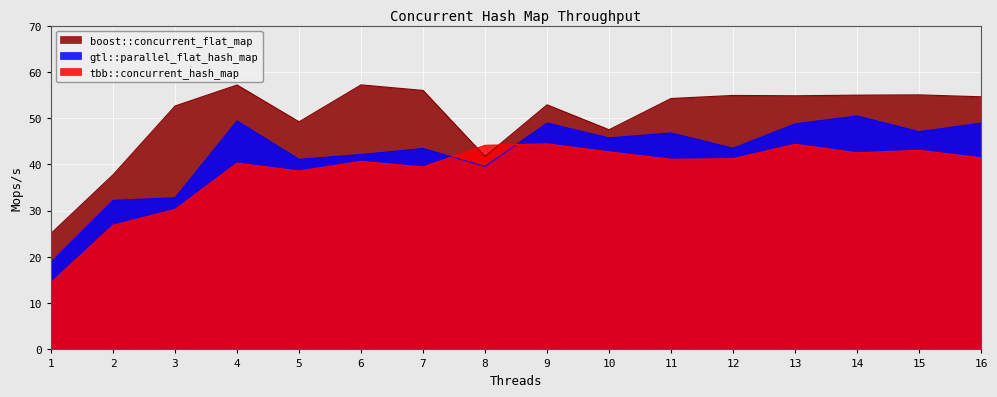

Reading right to left, extract all data points from this chart.

tbb::concurrent_hash_map: 41.4	43.1	42.5	44.4	41.2	41.1	42.7	44.5	44.1	39.5	40.7	38.6	40.3	30.3	26.8	14.5
gtl::parallel_flat_hash_map: 48.9	47.1	50.5	48.8	43.5	46.8	45.8	48.9	39.6	43.5	42.2	41.1	49.4	32.8	32.2	18.9
boost::concurrent_flat_map: 54.6	55.1	55.0	54.9	54.9	54.3	47.5	52.9	41.8	56.0	57.2	49.2	57.2	52.7	37.8	25.1